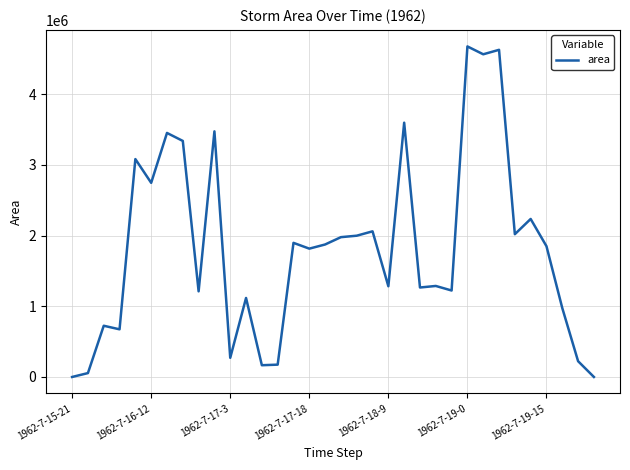

How many categories are shown in the chart?

34